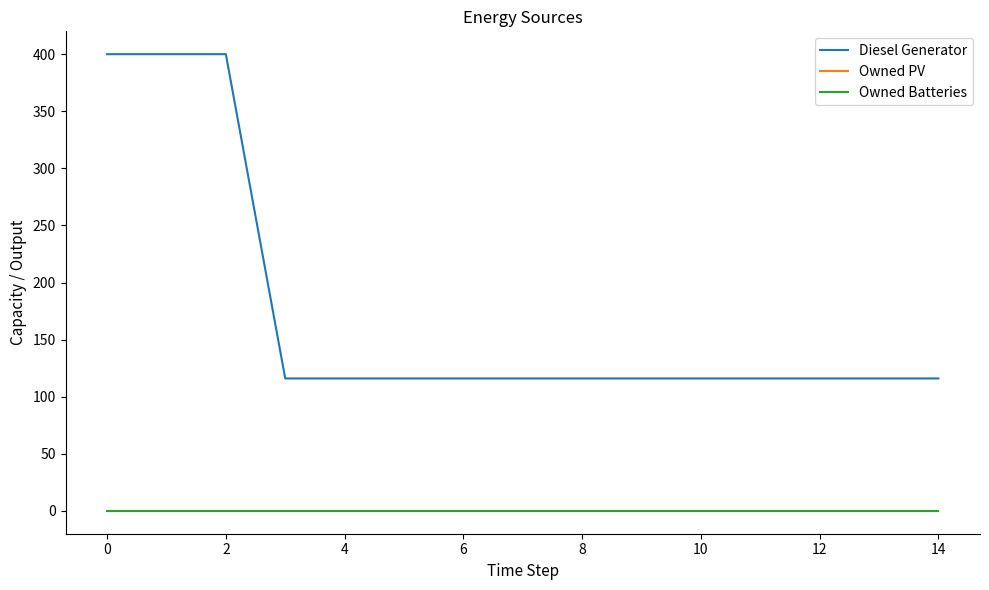

Is this an area chart (filled region under the line)?

No